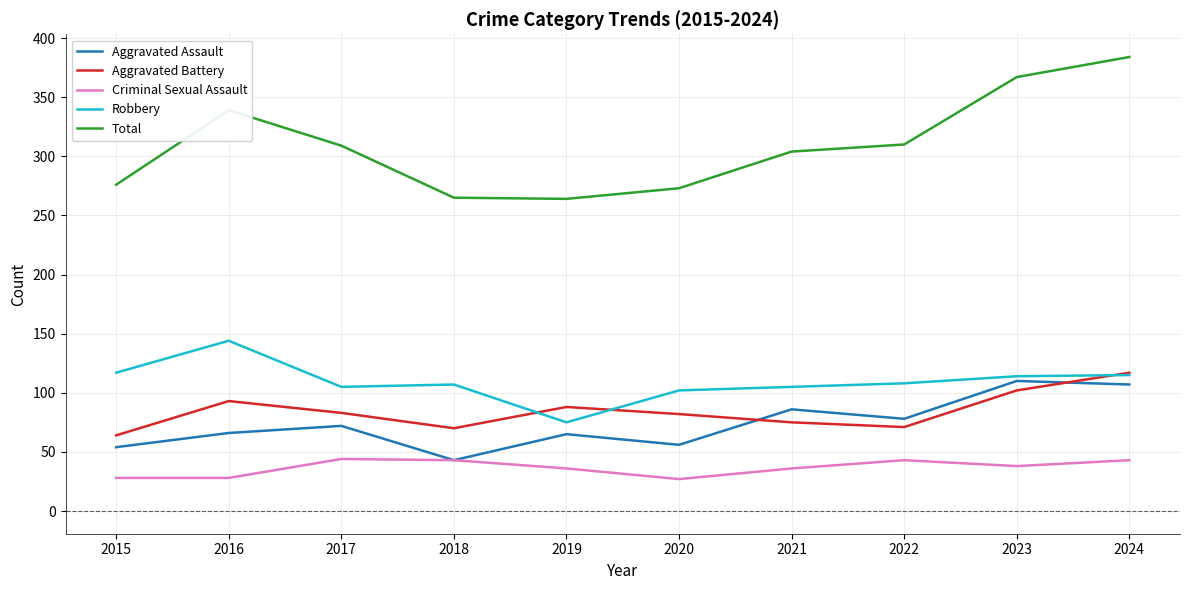

What is the spread (max minus min) of values at 2022?

267